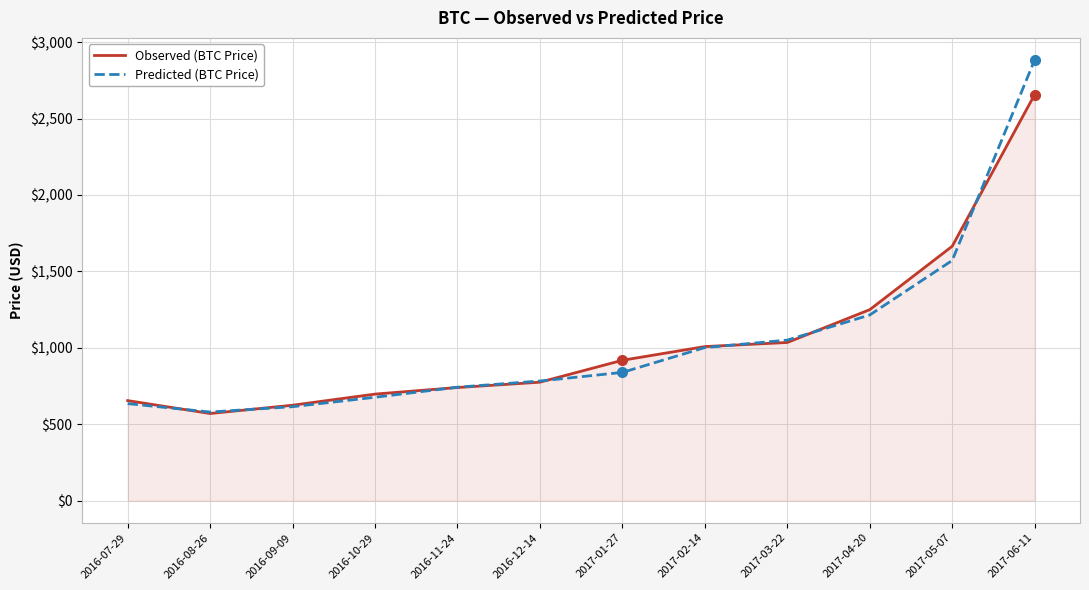

At which category is the sum across all series the highest?

2017-06-11